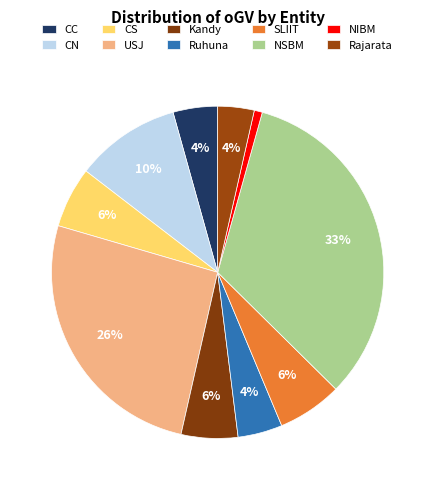

How many segments does this pie chart have?

10